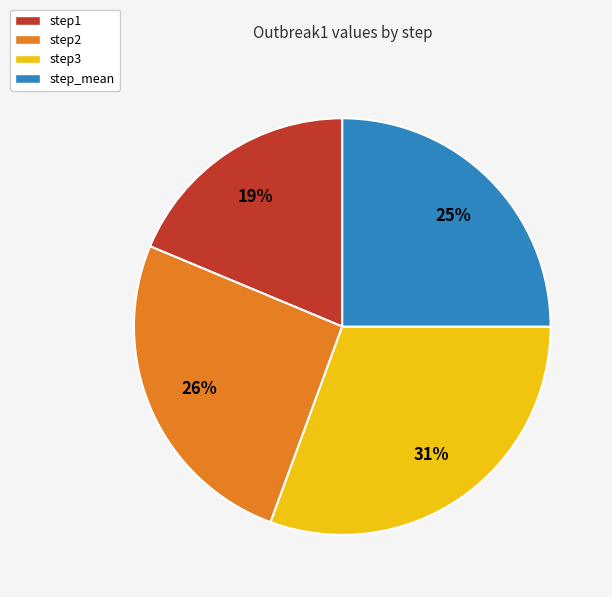

True or false: step_mean accounts for 25% of the total.

True